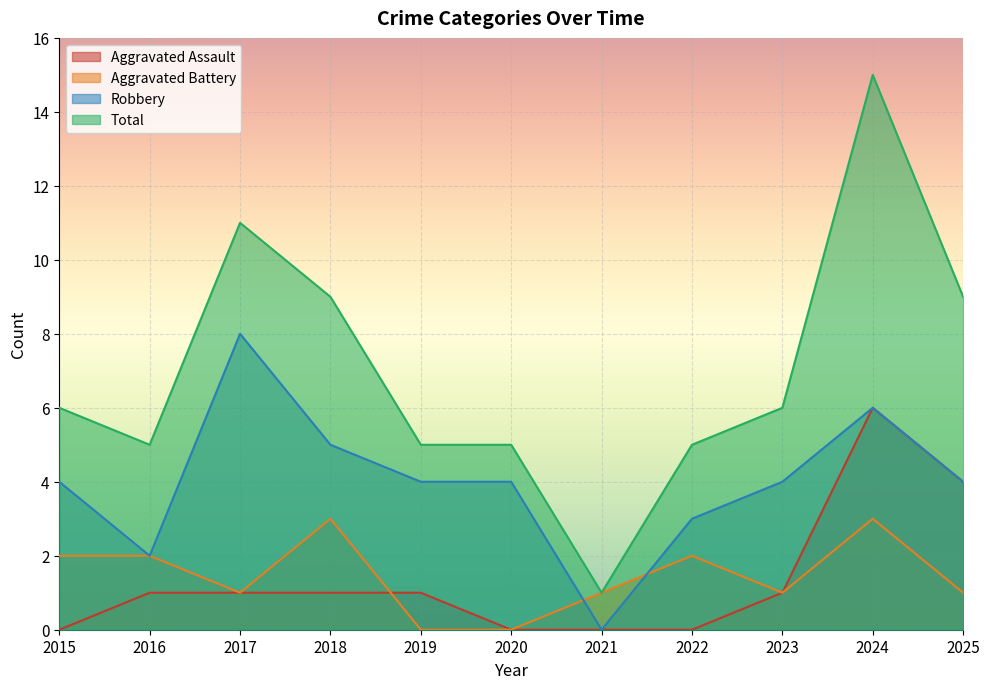

The value of Aggravated Assault at 2016 is 1. True or false?

True